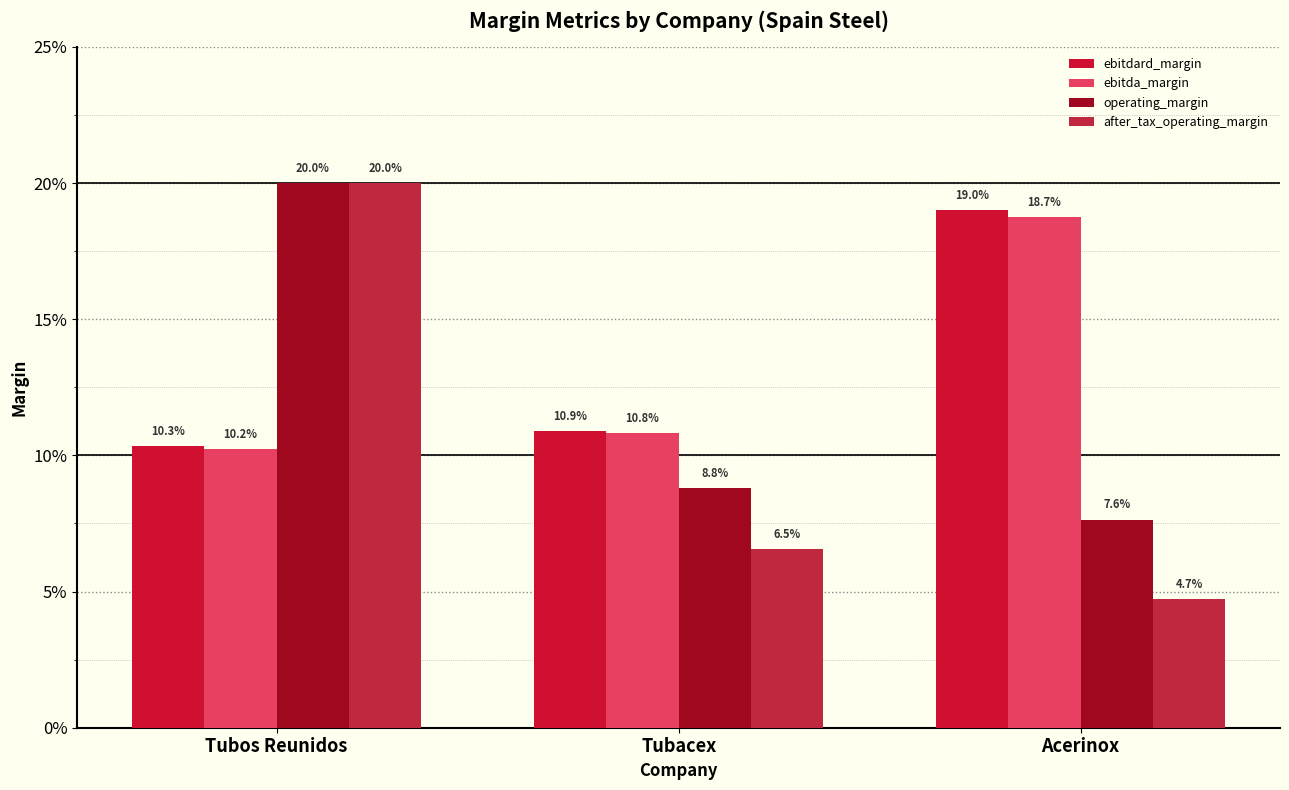

Are the bars horizontal?

No